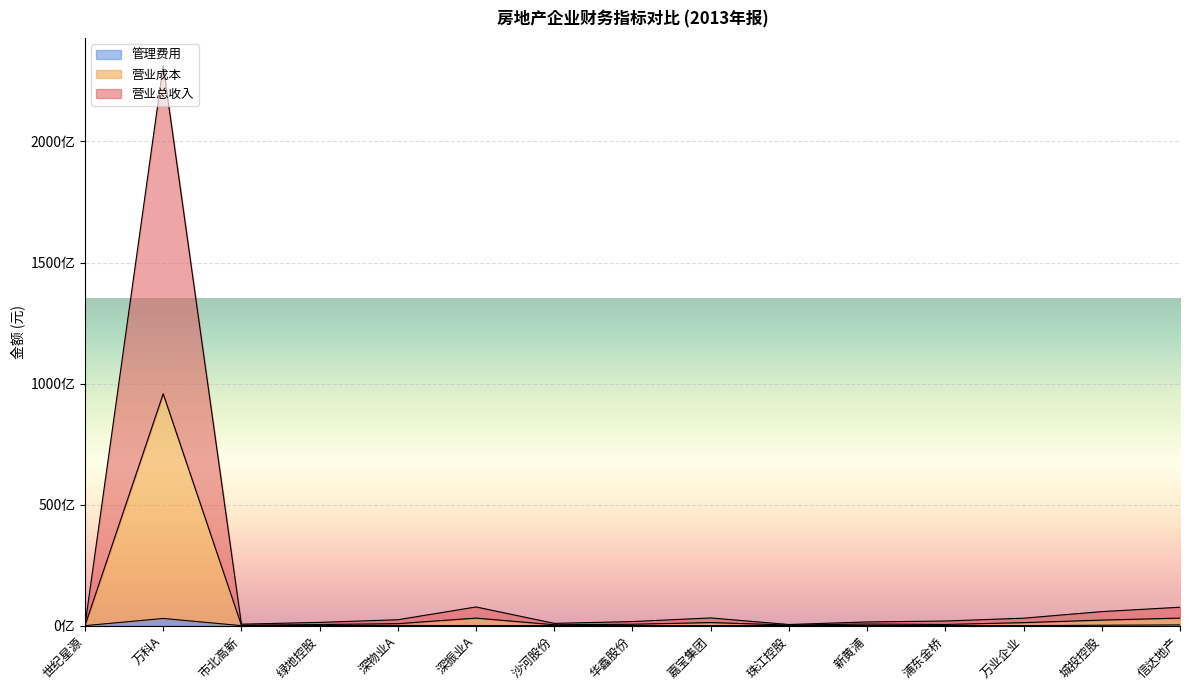

The 营业成本 series shows 5522328425.4 at 深振业A. True or false?

False